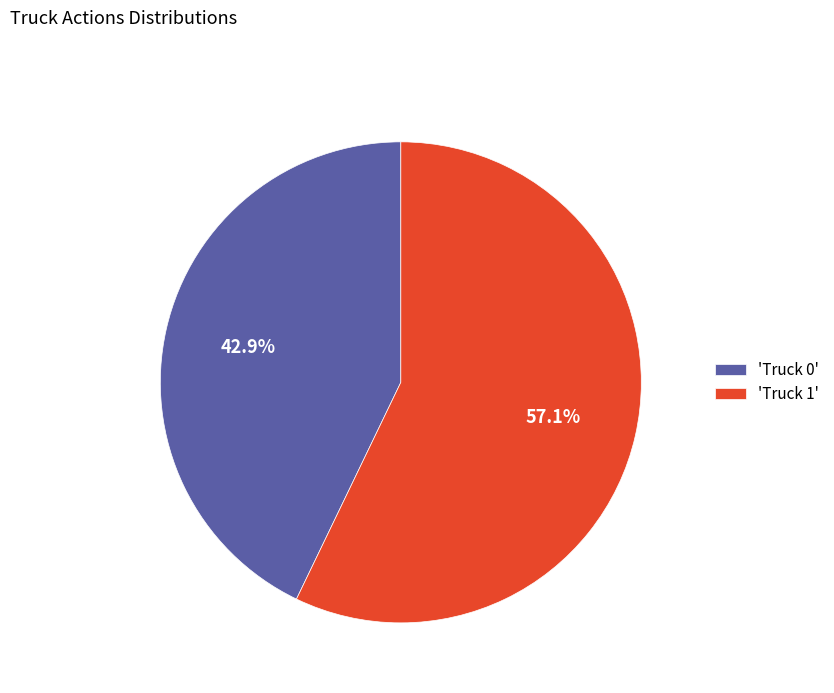

Which category has the smallest portion of the pie?

'Truck 0'